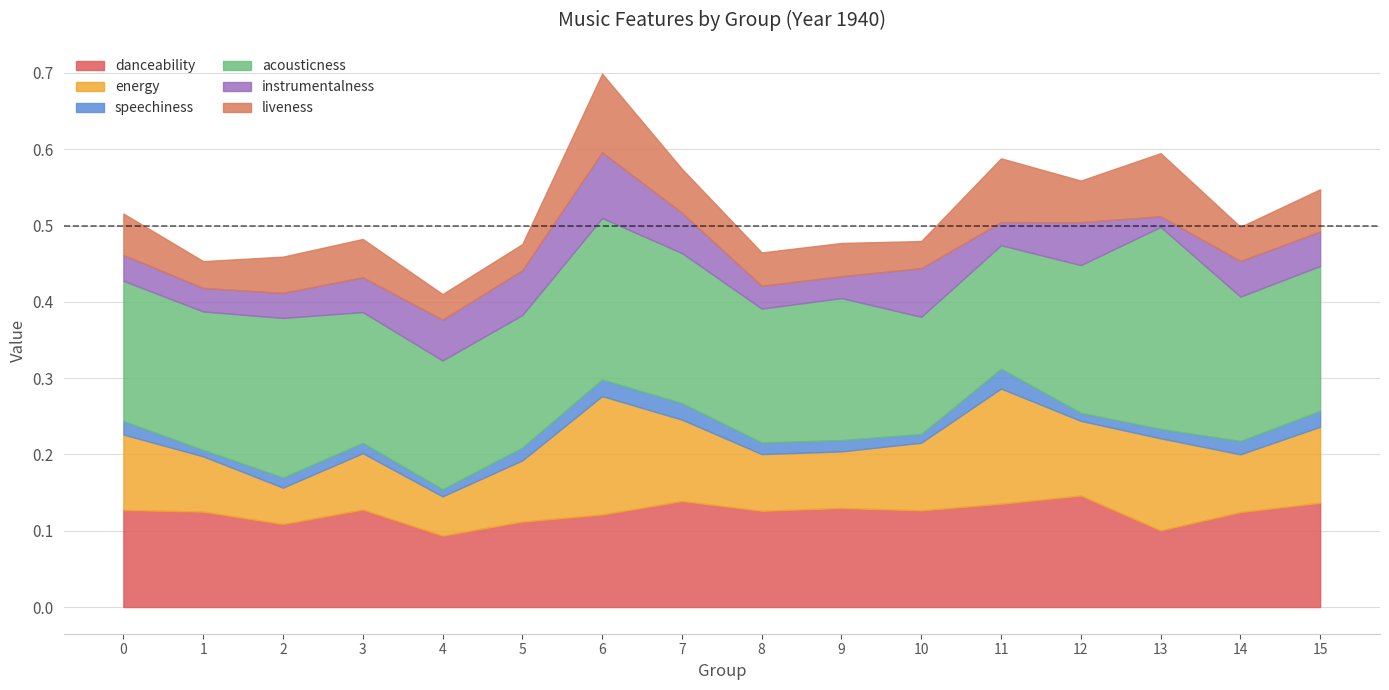

Which has a higher value, 3 or 0?

3